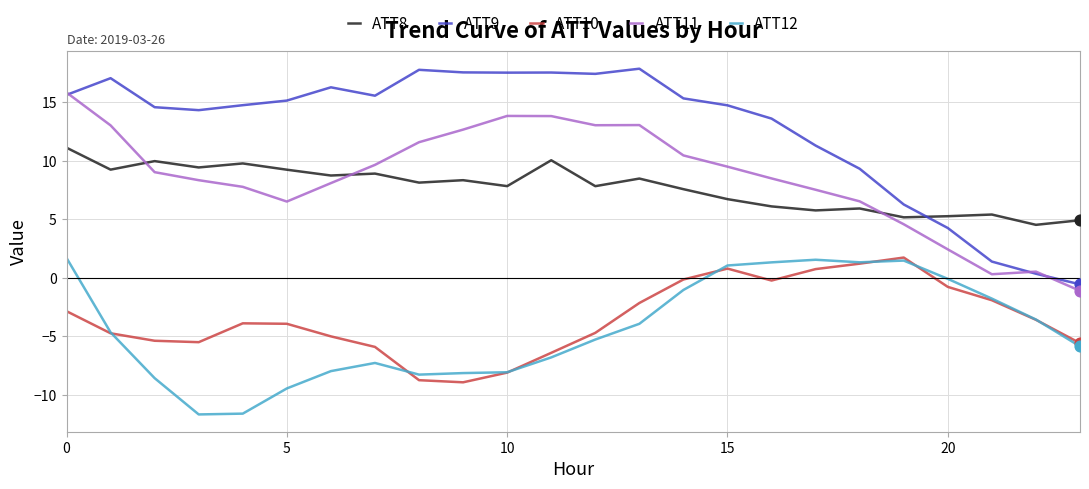

Which series has the largest total across all categories?

ATT9